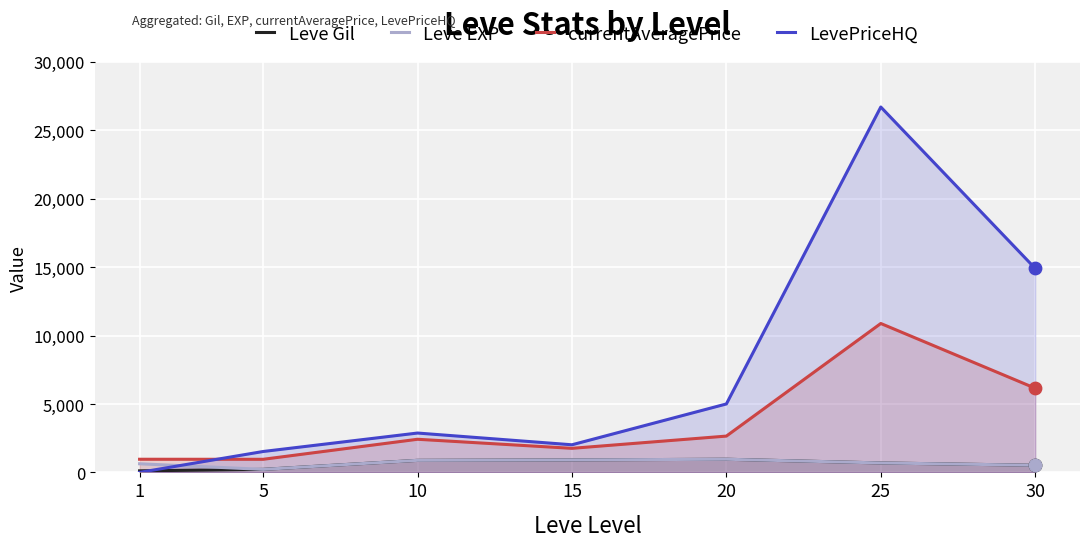

What is the total value across all series at 25?

38954